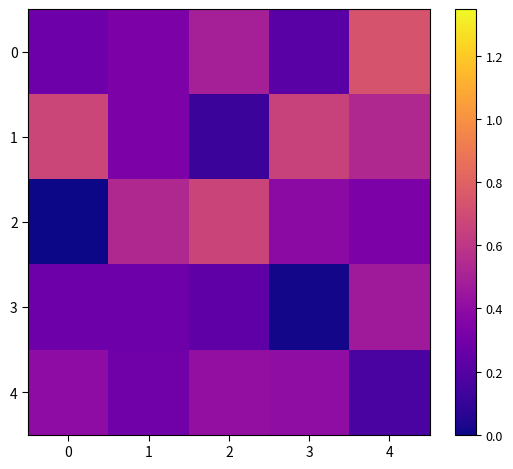

What is the total value across all series at 3?

1.7